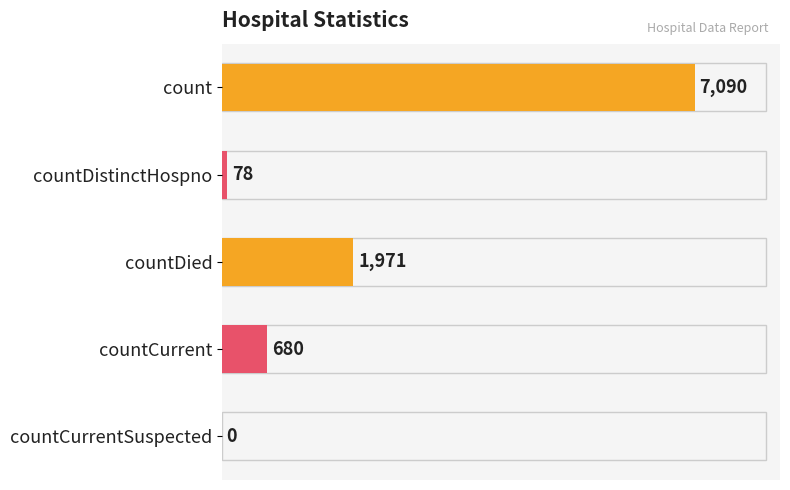

Are the bars horizontal?

Yes